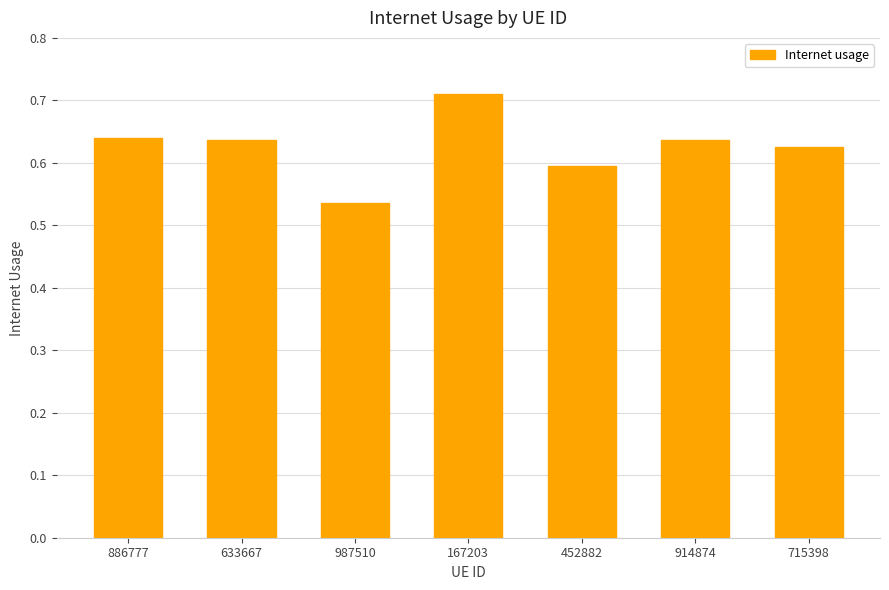

At which category does the chart reach its peak across all series?

167203